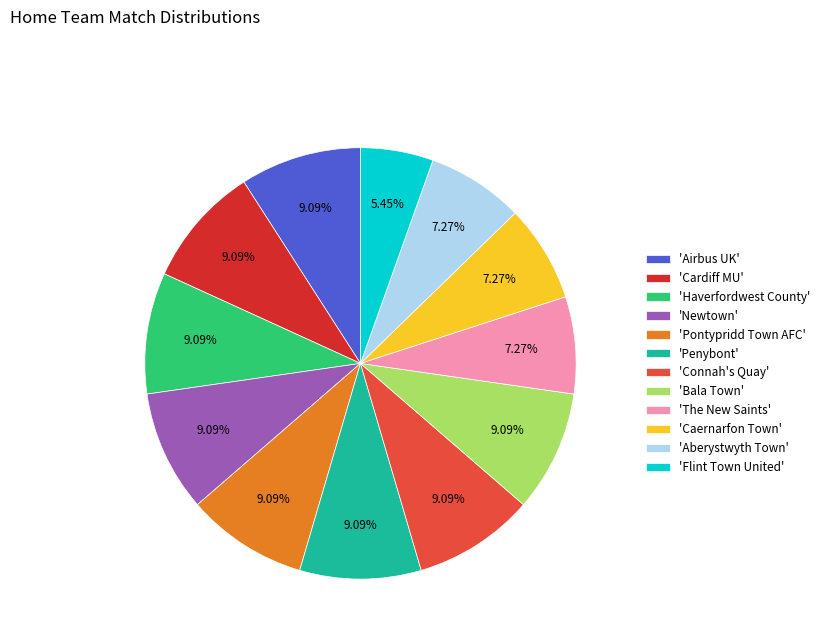

Approximately how many times larger is the value at 'Aberystwyth Town' compared to 'Pontypridd Town AFC'?

0.8